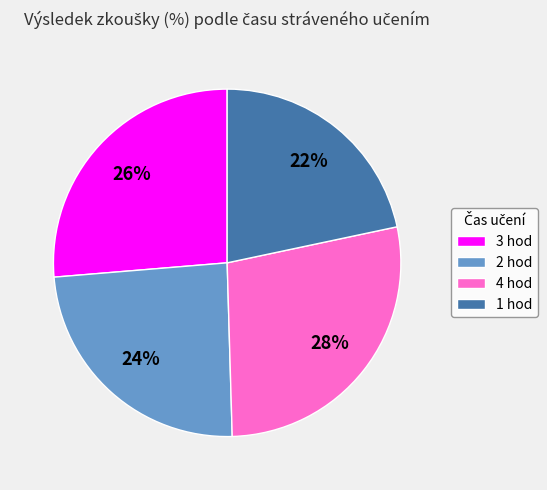

How many segments does this pie chart have?

4